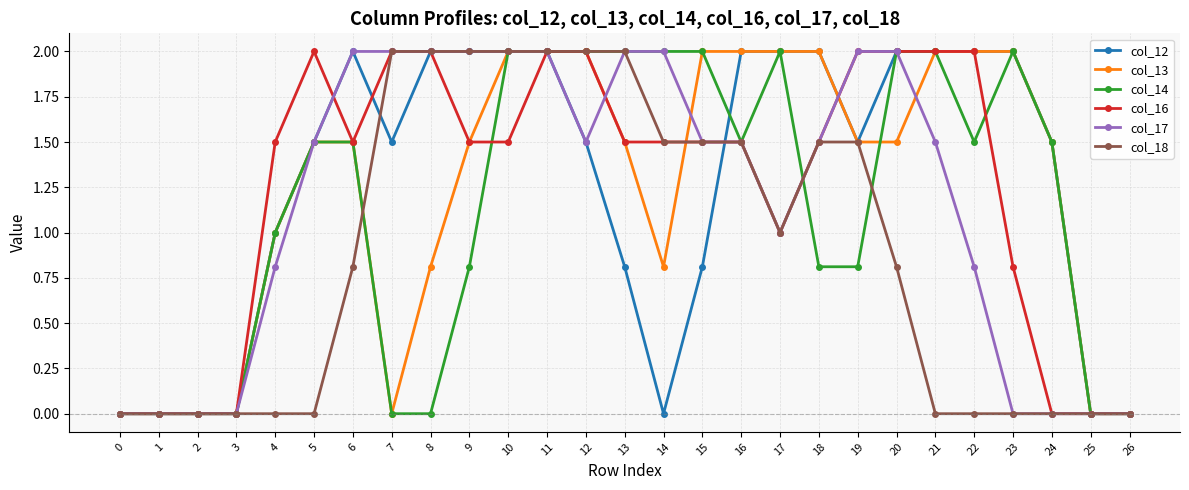

Read the col_14 value at 11.

2.0